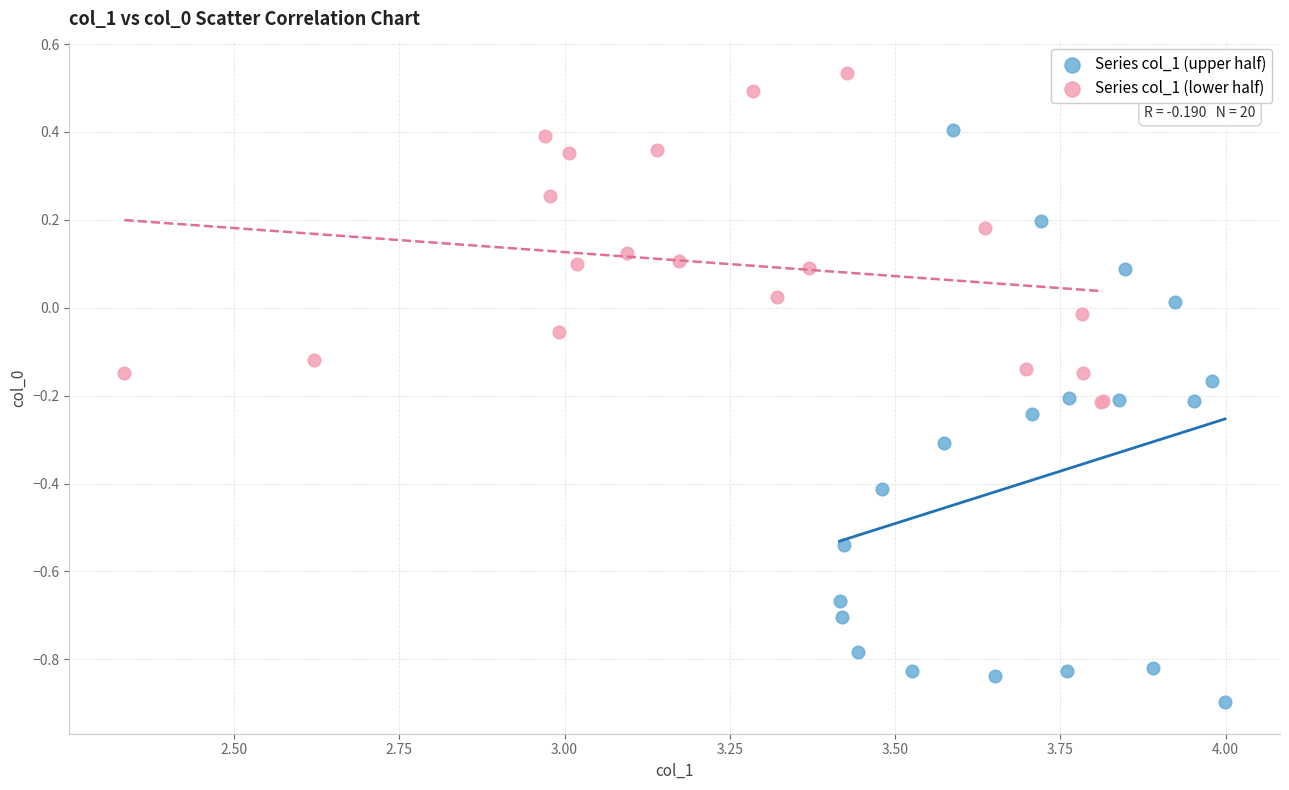

What are all the series names shown in the legend?

Series col_1 (upper half), Series col_1 (lower half)